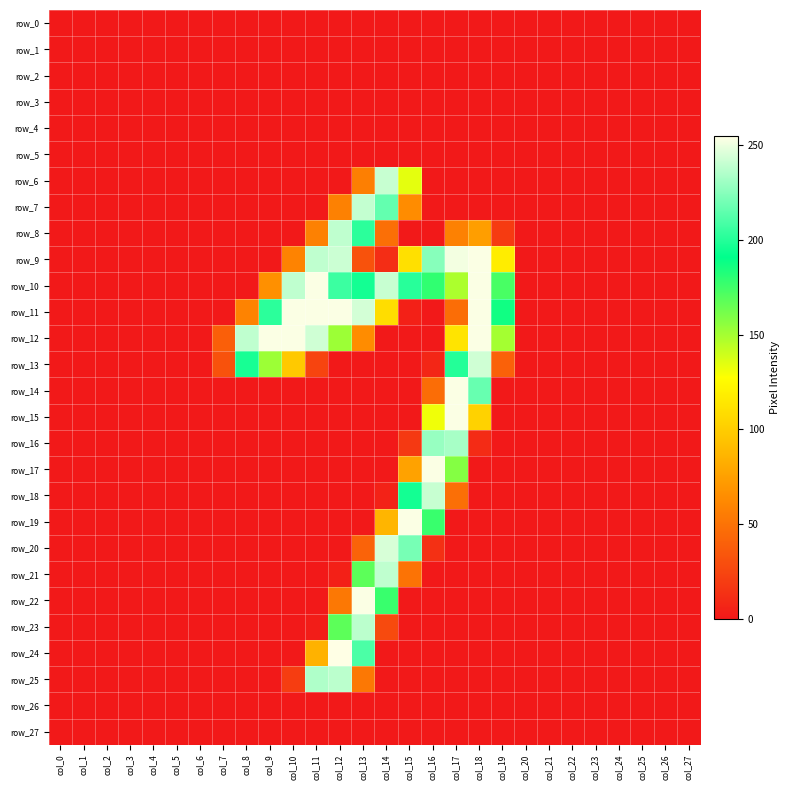

At which category is the sum across all series the highest?

col_13